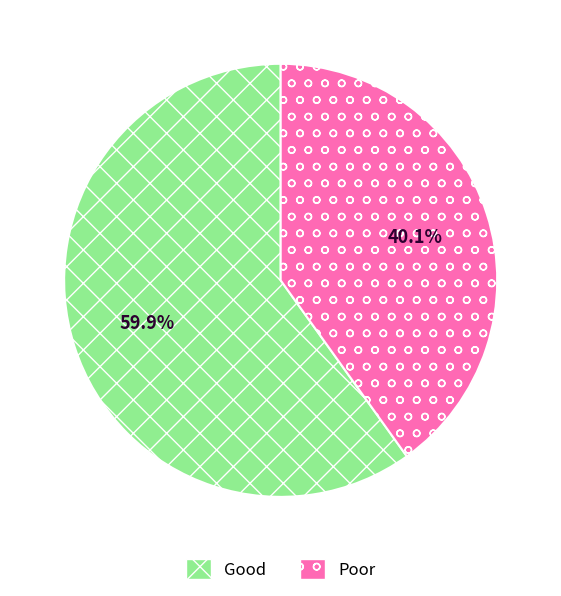

Count the number of slices in the pie.

2